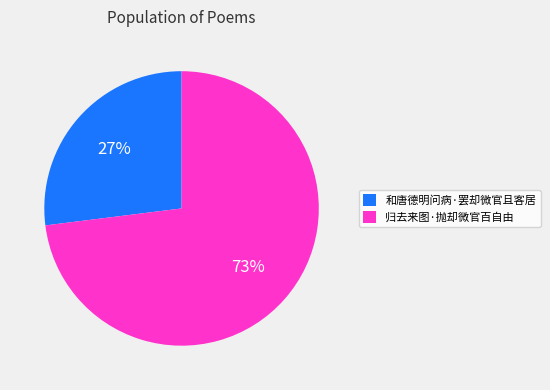

The 和唐德明问病·罢却微官且客居 slice represents 27% of the pie. True or false?

True